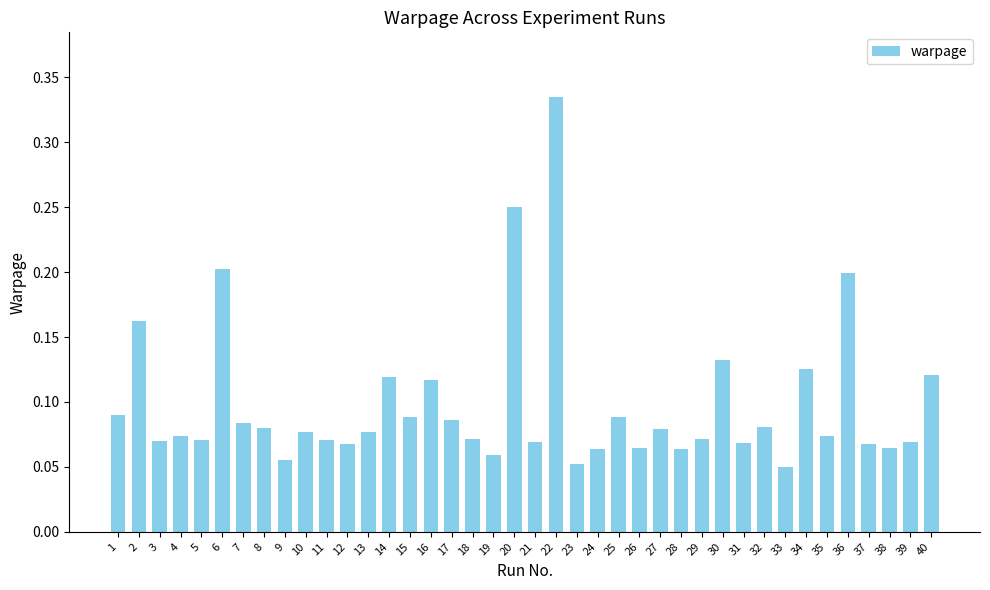

How many values are between 0 and 1?

40